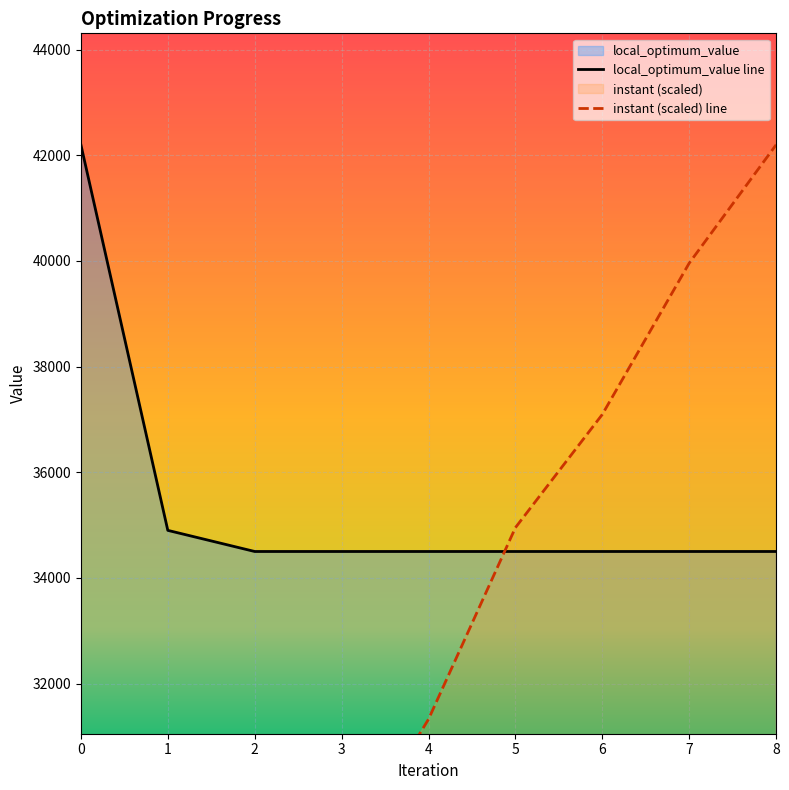

Where is local_optimum_value nearest to the value 38350?

1